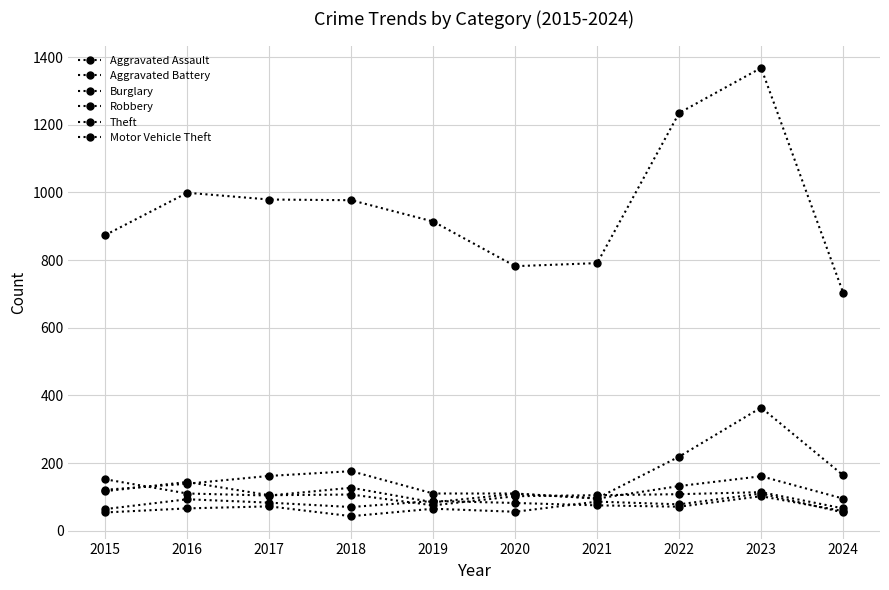

What is the difference between the maximum and minimum values in the Burglary series?

81